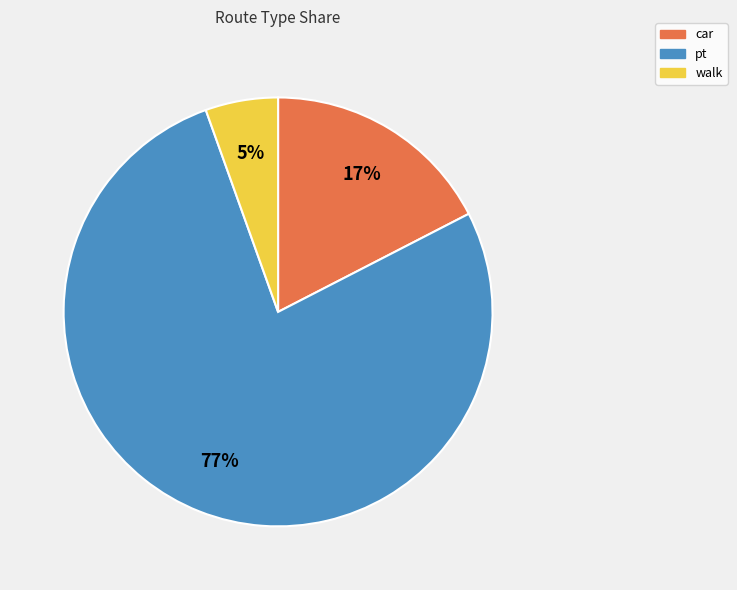

Do walk and car together represent more than half of the pie?

No